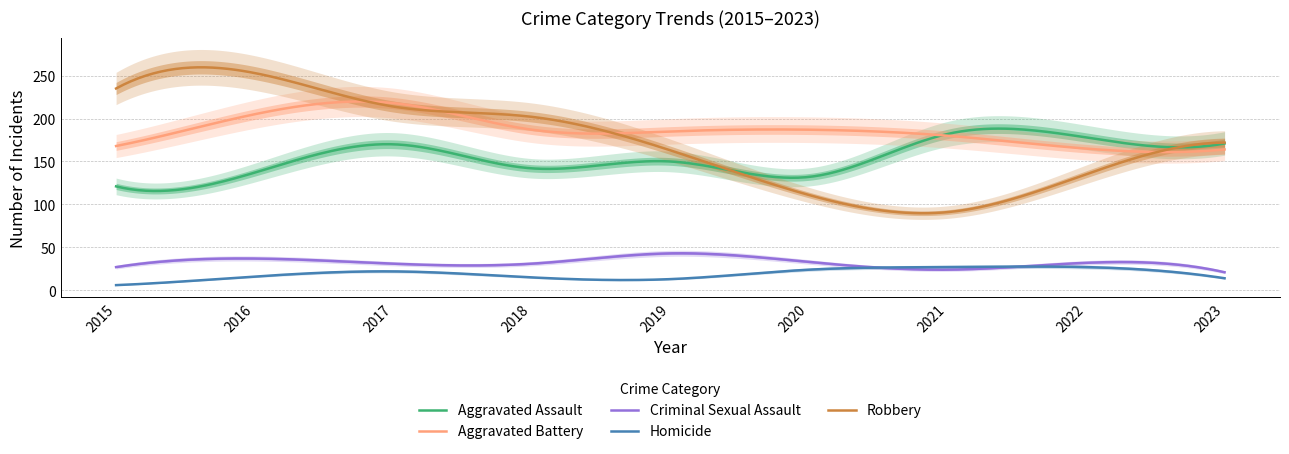

Reading left to right, extract all data points from this chart.

Aggravated Assault: 121	137	170	142	150	132	182	178	171
Aggravated Battery: 168	205	218	187	185	187	180	165	164
Criminal Sexual Assault: 27	37	31	31	43	33	24	32	21
Homicide: 6	16	22	15	13	24	27	27	14
Robbery: 235	253	214	202	163	111	91	135	172